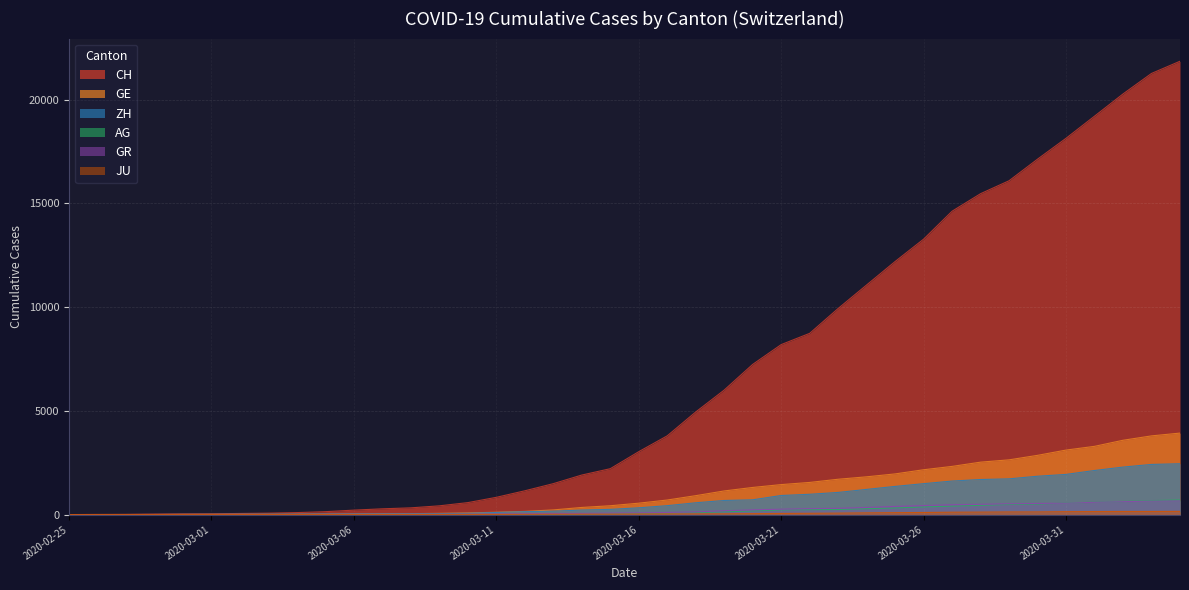

Is it true that GE equals 2954 at 2020-03-24?

False